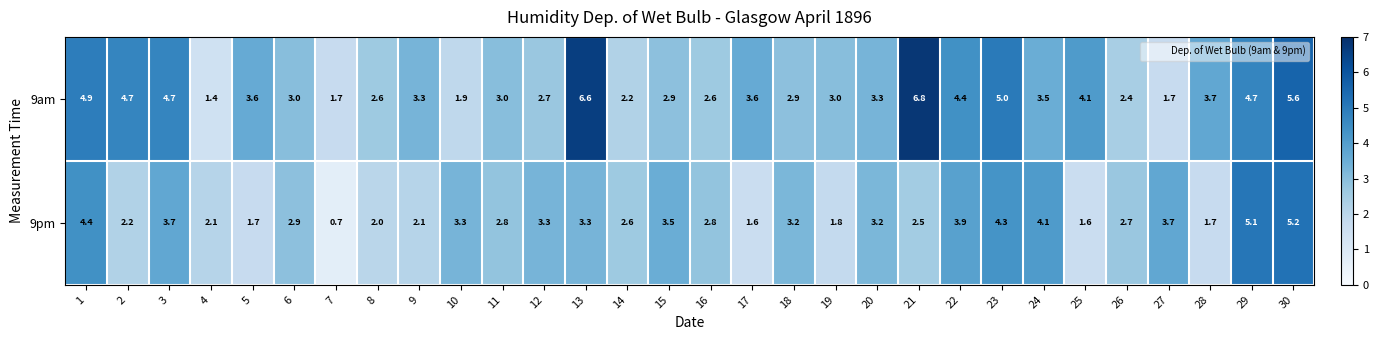

Which category has the highest value across all series?

21